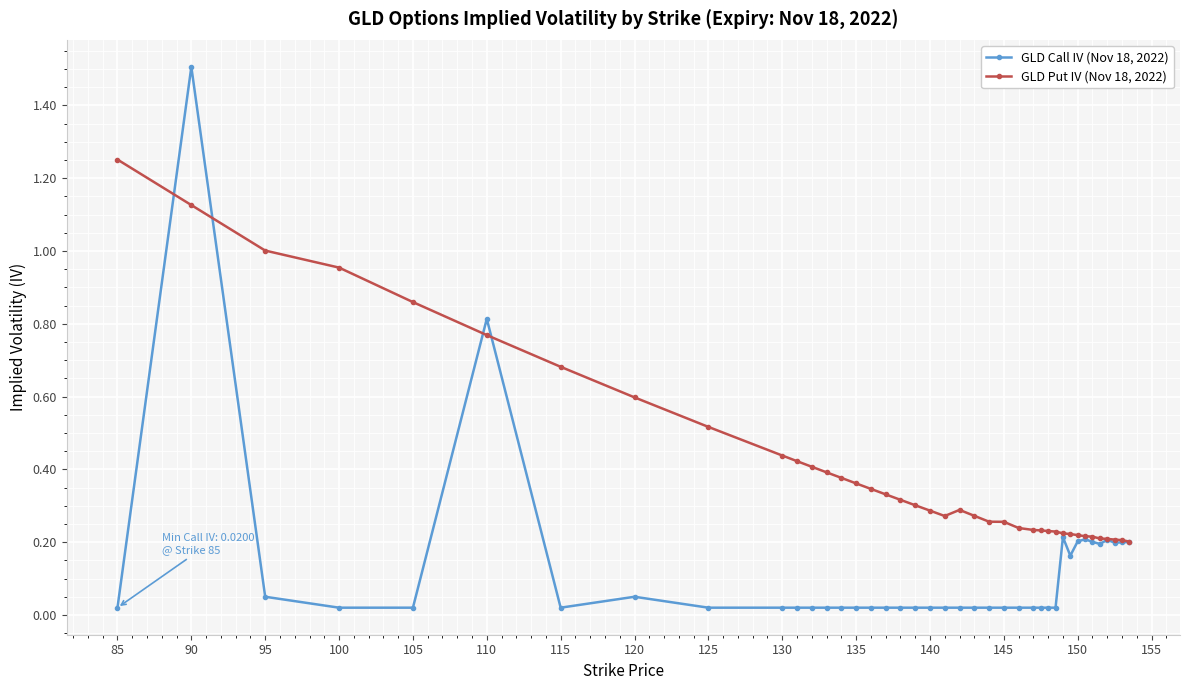

True or false: GLD Call IV (Nov 18, 2022) has more than 0 interior local peaks.

True